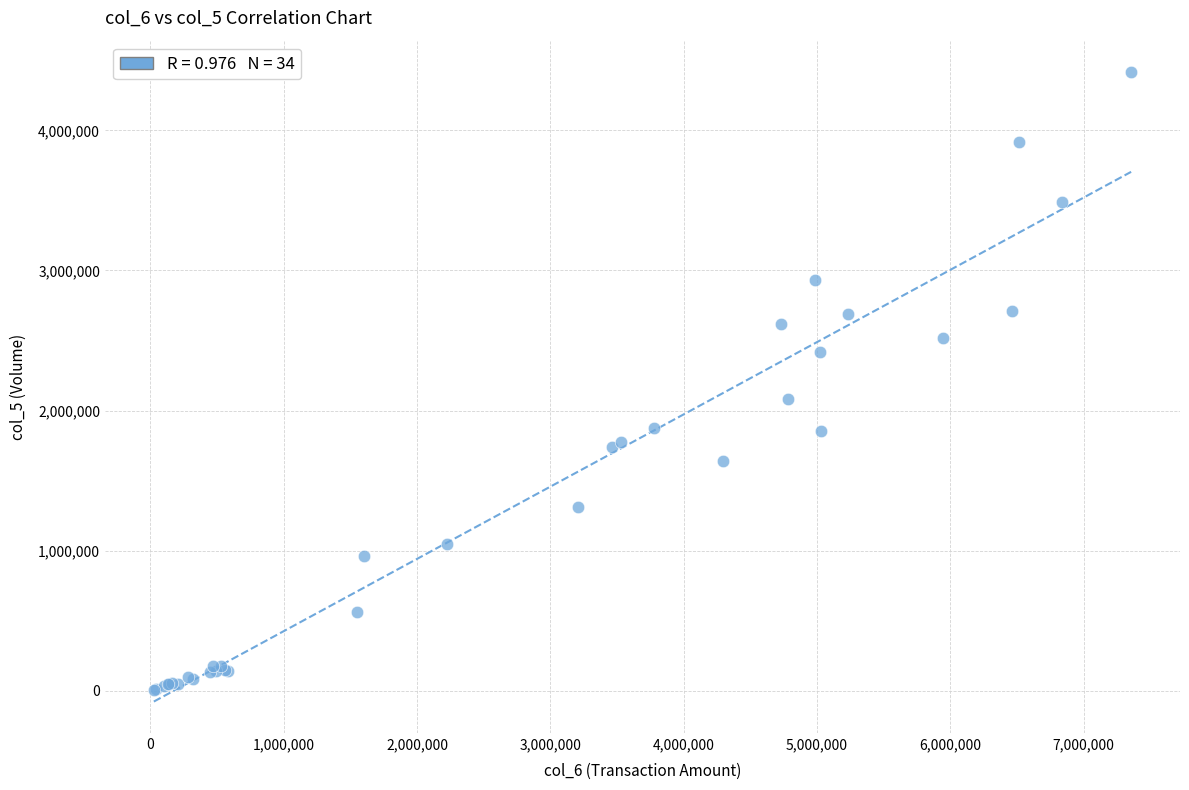

What Y value in the scatter plot is closest to 2212000?

2081000